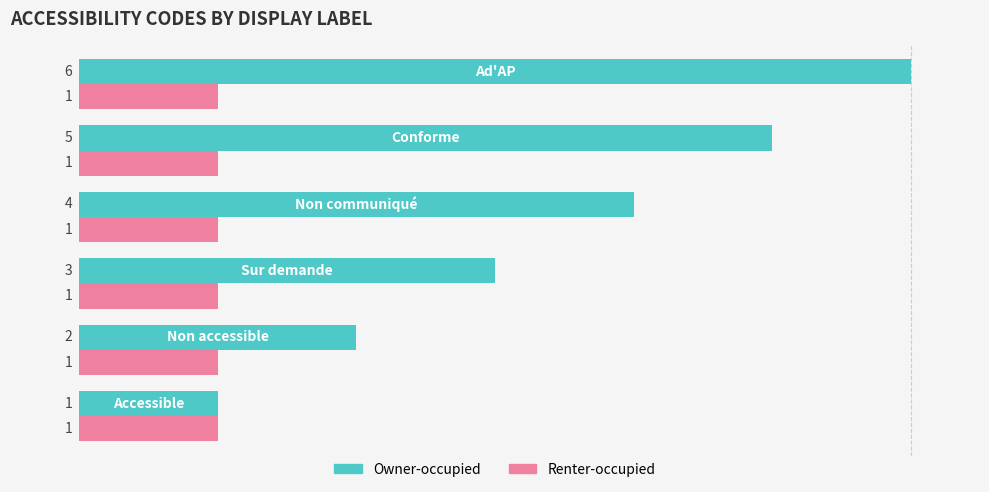

List the series in order of their overall mean, lowest first.

Renter-occupied, Owner-occupied